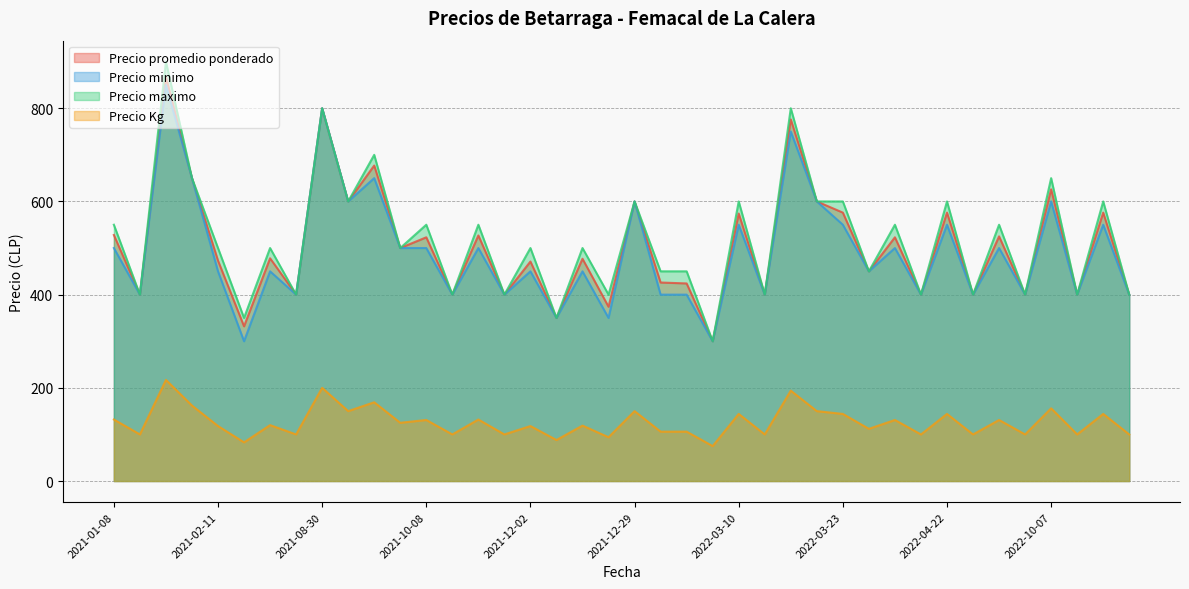

The Precio promedio ponderado series shows 660 at 2022-01-13. True or false?

False